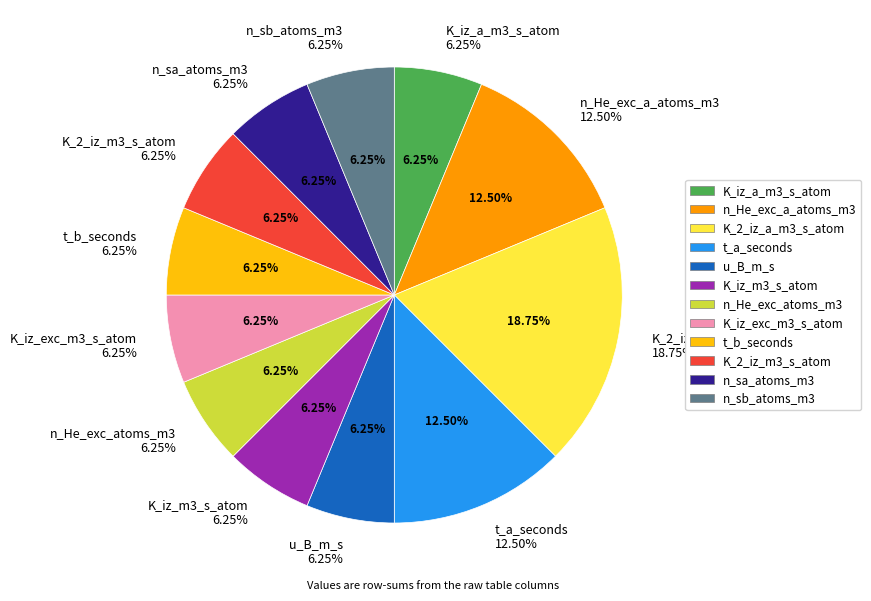

The n_sa_atoms_m3 slice represents 6% of the pie. True or false?

True